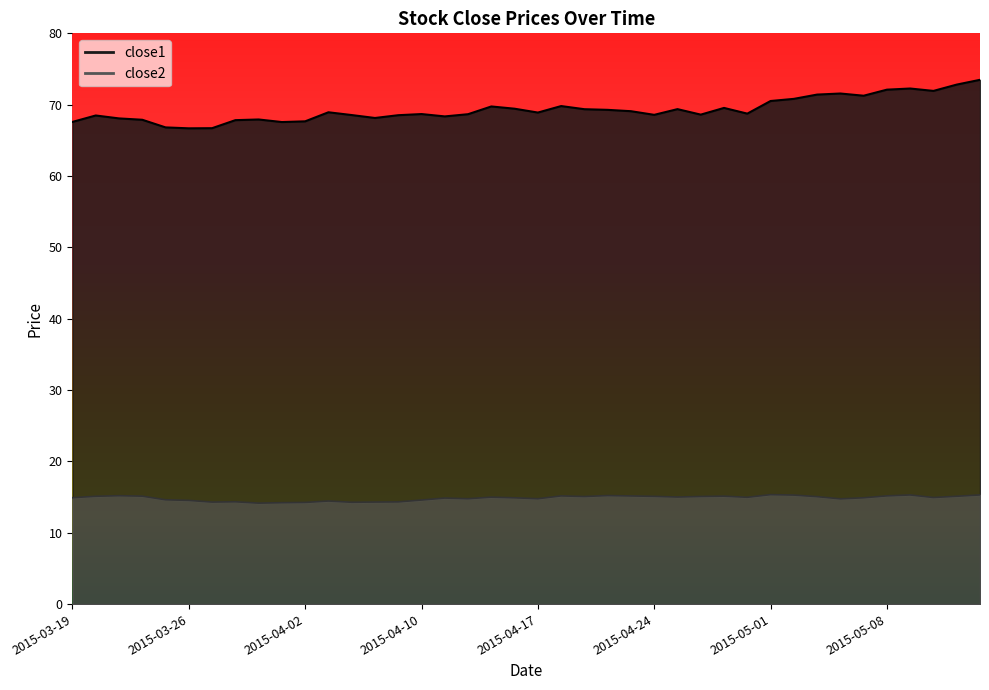

What are all the series names shown in the legend?

close1, close2